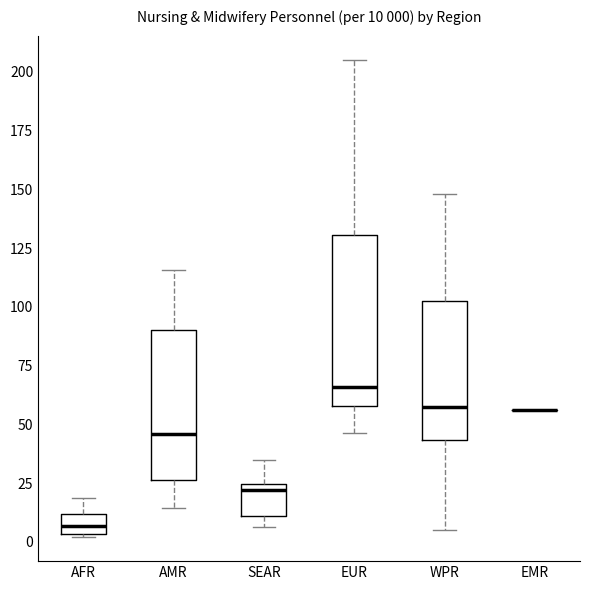

Comparing the boxes themselves (not the whiskers), which one is the tallest?

EUR